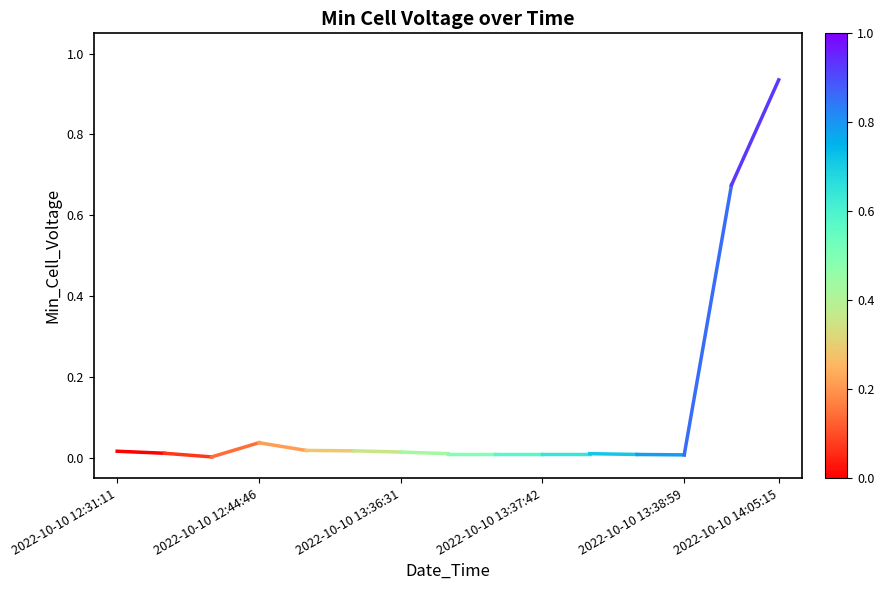

How many distinct data groups are displayed?

1